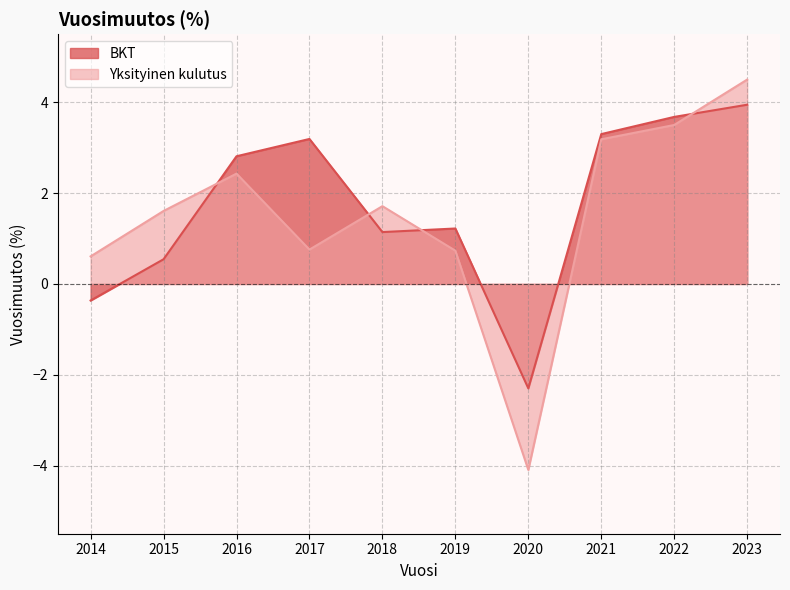

What is the average value of the Yksityinen kulutus series?

1.5